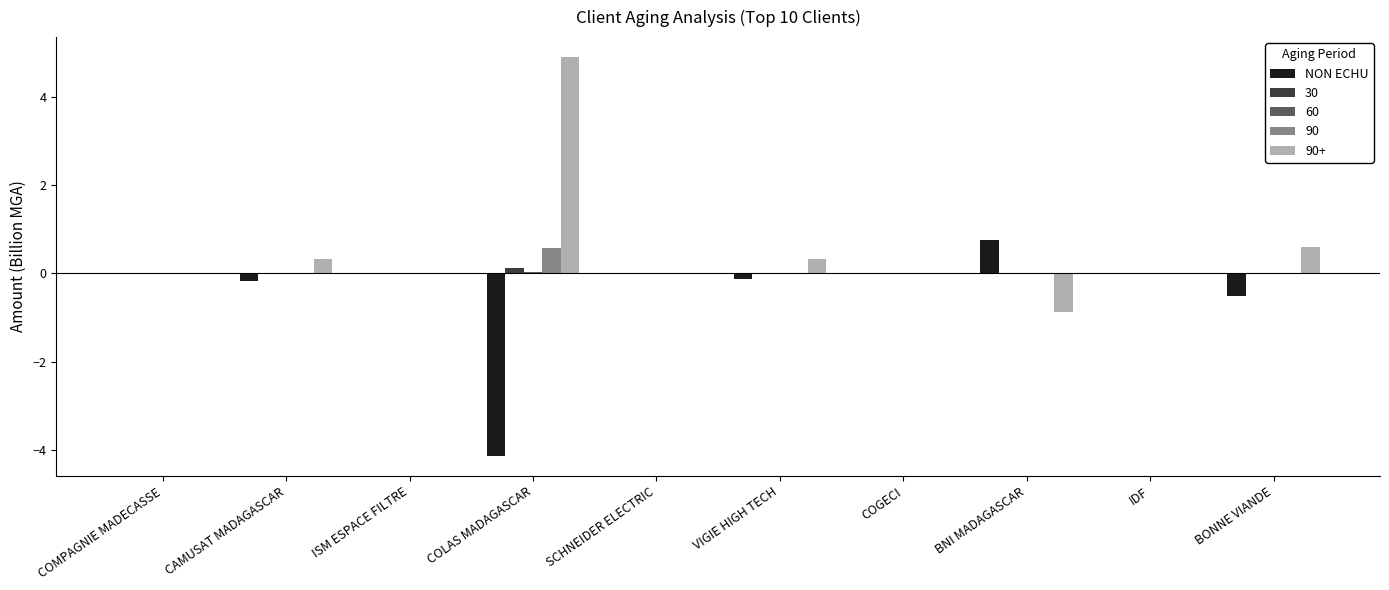

How many series are shown in this chart?

5